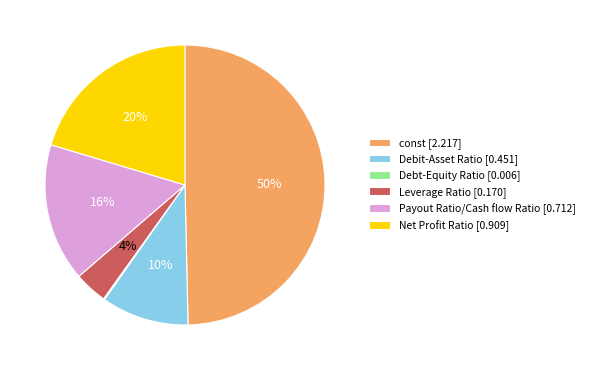

To the nearest percent, what percentage of the pie is Payout Ratio/Cash flow Ratio [0.712]?

16%